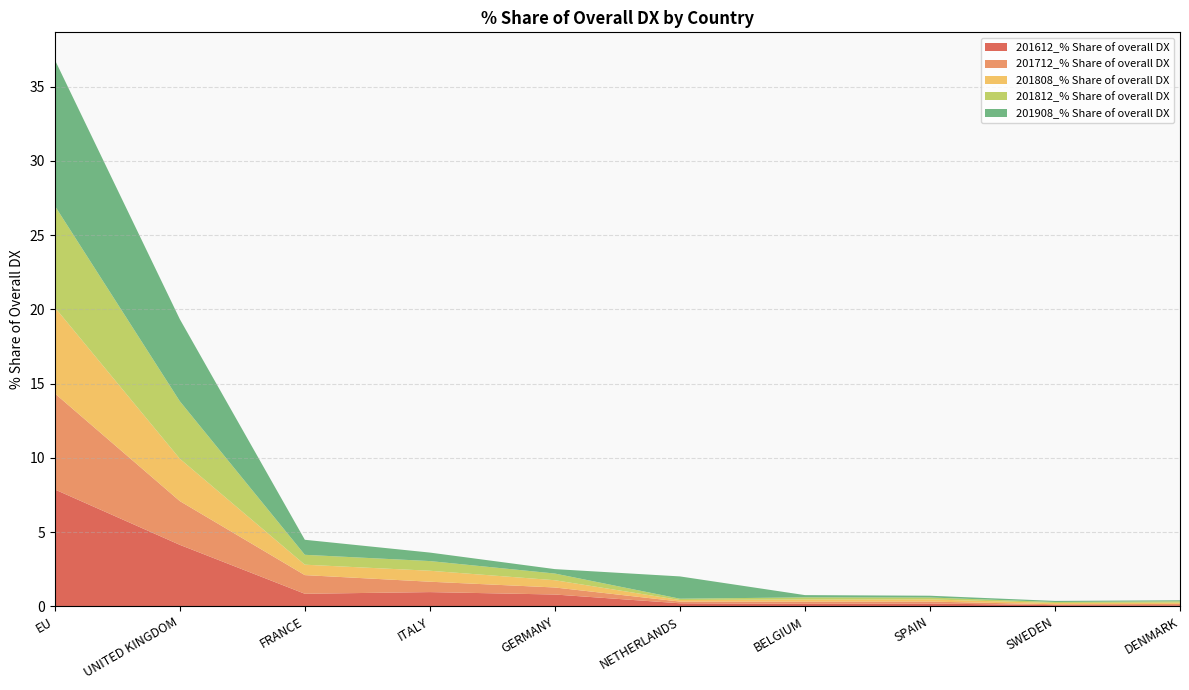

Reading left to right, transcribe all the data shown in this chart.

201612_% Share of overall DX: 7.9	4.1	0.8	1.0	0.8	0.2	0.2	0.2	0.1	0.1
201712_% Share of overall DX: 6.5	2.9	1.3	0.7	0.5	0.1	0.1	0.1	0.1	0.1
201808_% Share of overall DX: 5.8	2.9	0.7	0.7	0.5	0.1	0.1	0.1	0.1	0.1
201812_% Share of overall DX: 6.8	3.9	0.7	0.7	0.5	0.1	0.1	0.1	0.1	0.1
201908_% Share of overall DX: 9.8	5.5	1.0	0.6	0.3	1.5	0.2	0.1	0.1	0.1